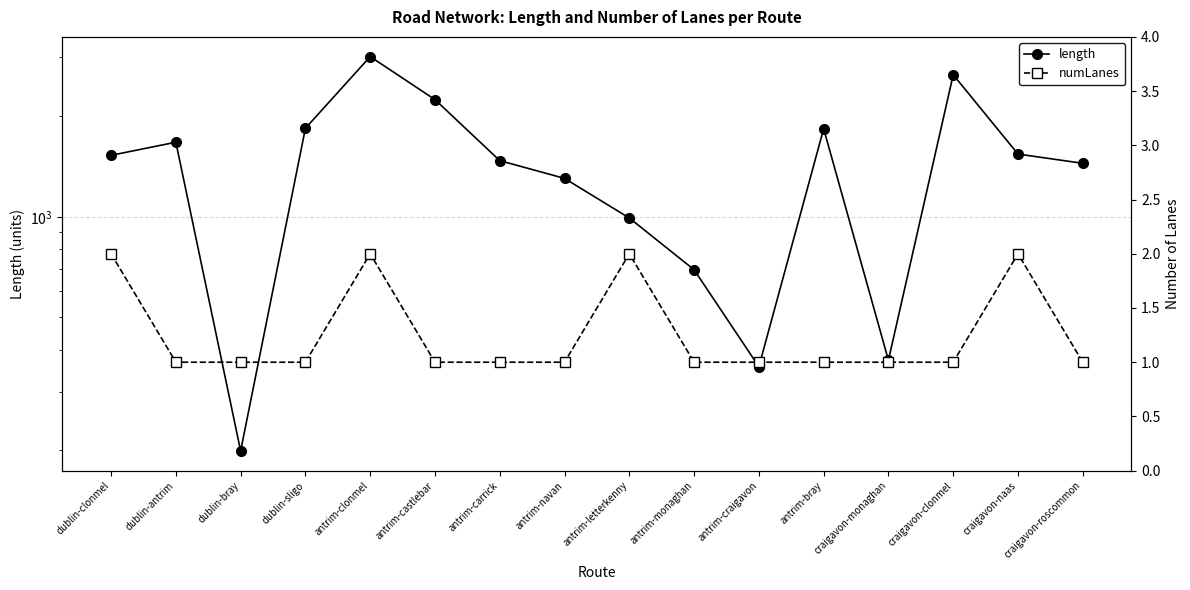

Reading left to right, what are all the values shown in this chart?

length: dublin-clonmel=1528.0	dublin-antrim=1672.4	dublin-bray=199.3	dublin-sligo=1840.7	antrim-clonmel=3016.7	antrim-castlebar=2243.2	antrim-carrick=1473.1	antrim-navan=1303.4	antrim-letterkenny=992.0	antrim-monaghan=694.5	antrim-craigavon=356.0	antrim-bray=1835.0	craigavon-monaghan=372.3	craigavon-clonmel=2662.3	craigavon-naas=1541.3	craigavon-roscommon=1446.1
numLanes: dublin-clonmel=2.0	dublin-antrim=1.0	dublin-bray=1.0	dublin-sligo=1.0	antrim-clonmel=2.0	antrim-castlebar=1.0	antrim-carrick=1.0	antrim-navan=1.0	antrim-letterkenny=2.0	antrim-monaghan=1.0	antrim-craigavon=1.0	antrim-bray=1.0	craigavon-monaghan=1.0	craigavon-clonmel=1.0	craigavon-naas=2.0	craigavon-roscommon=1.0